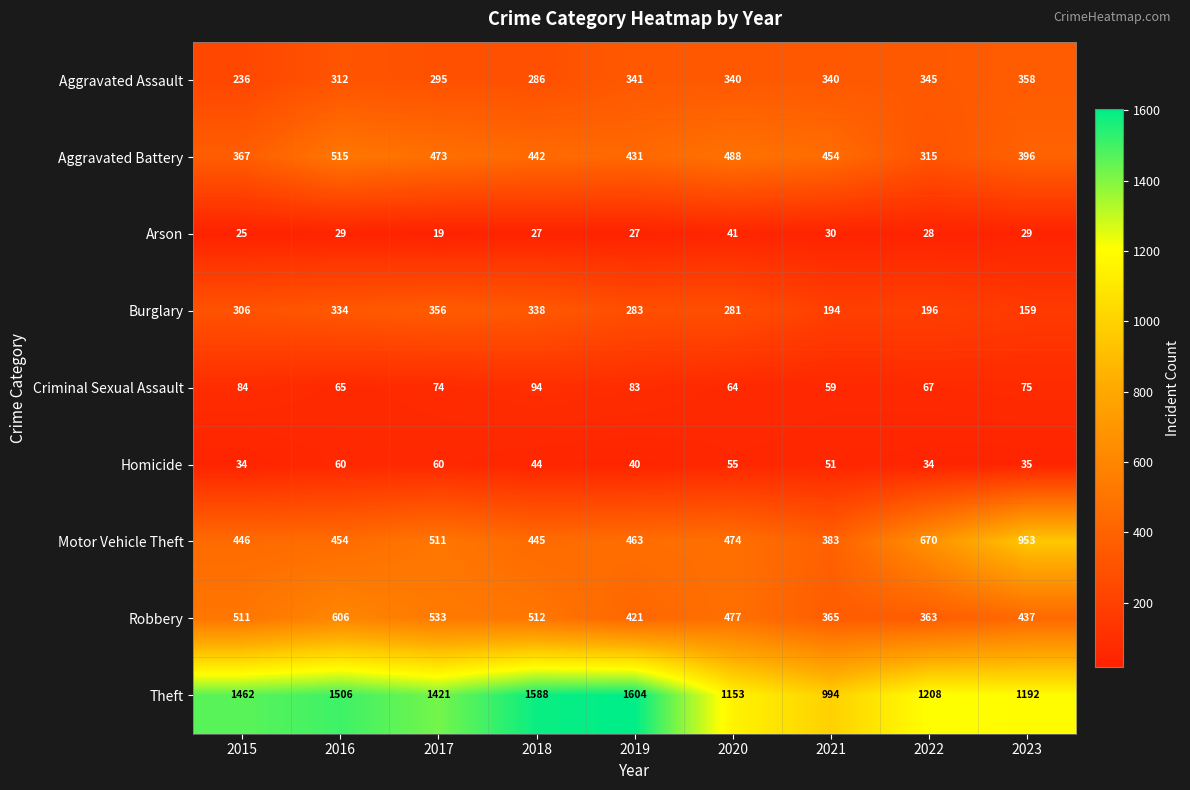

Which label corresponds to the largest value in the chart?

2019